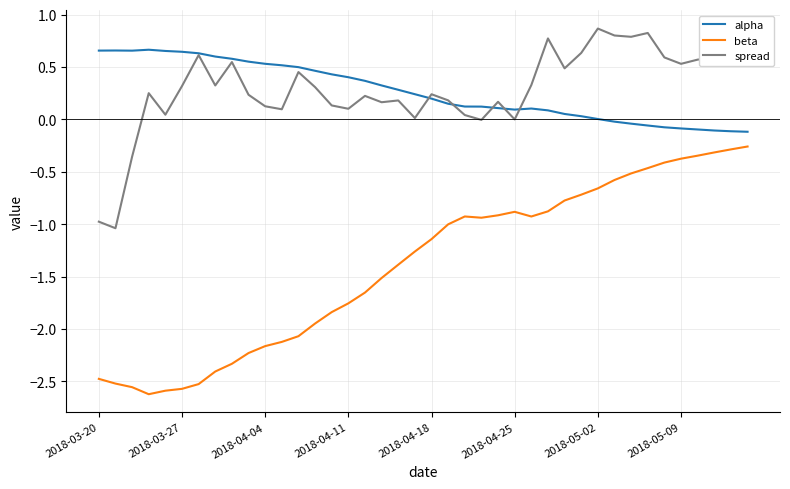

True or false: spread and beta cross at least once.

False